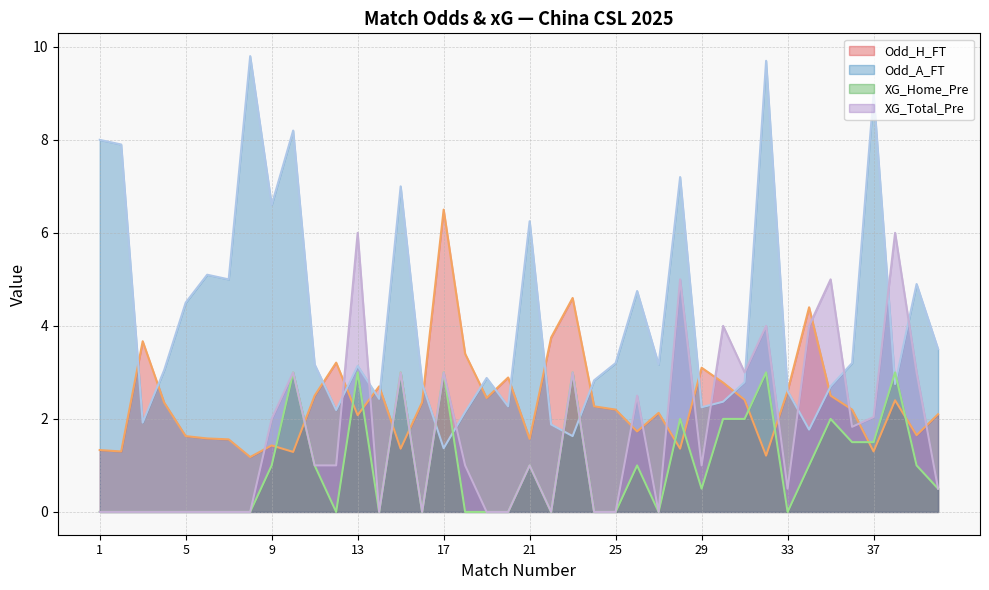

What is the average value of the XG_Home_Pre series?

1.0